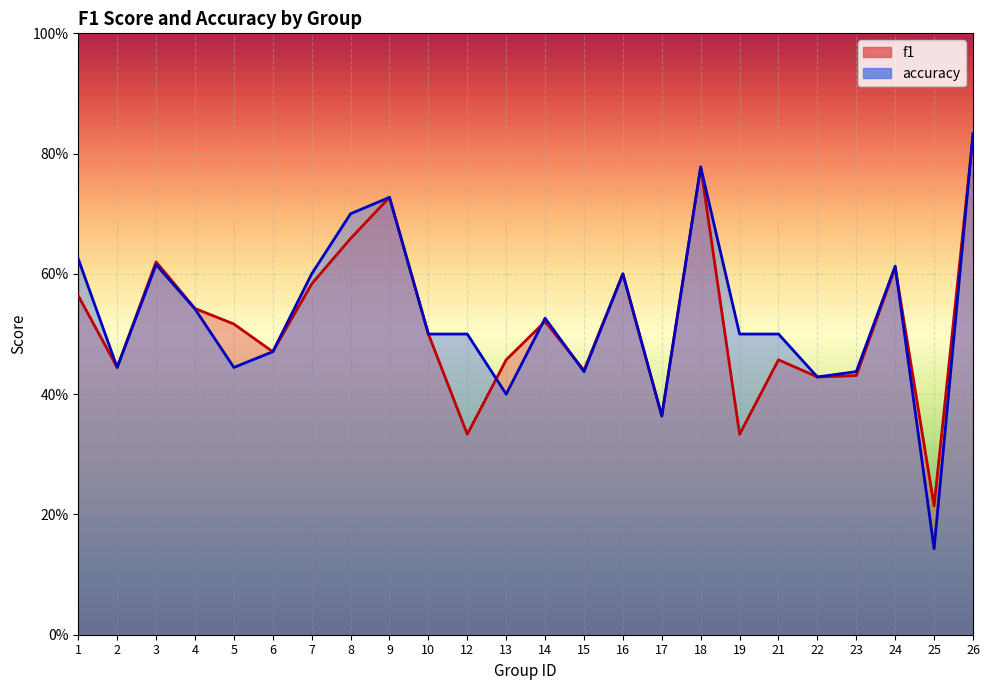

In accuracy, how many points are lower than both neighbors (excluding endpoints)?

7